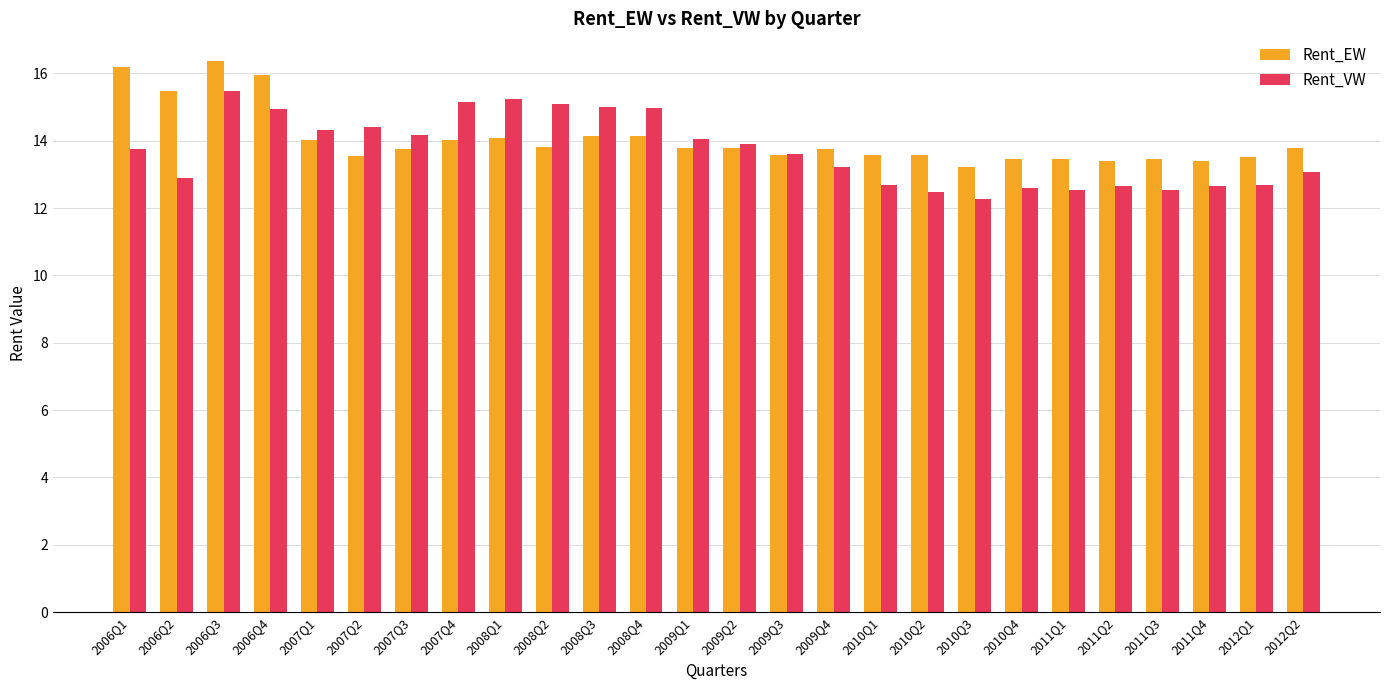

What is the difference between the highest and lowest values at 2007Q2?

0.9